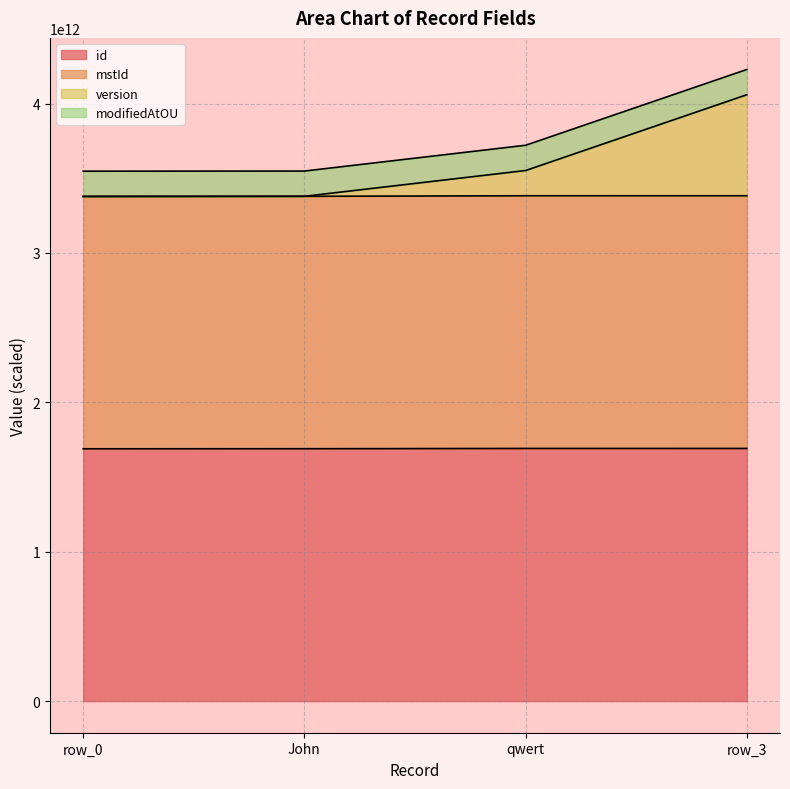

At which category is the sum across all series the highest?

row_3